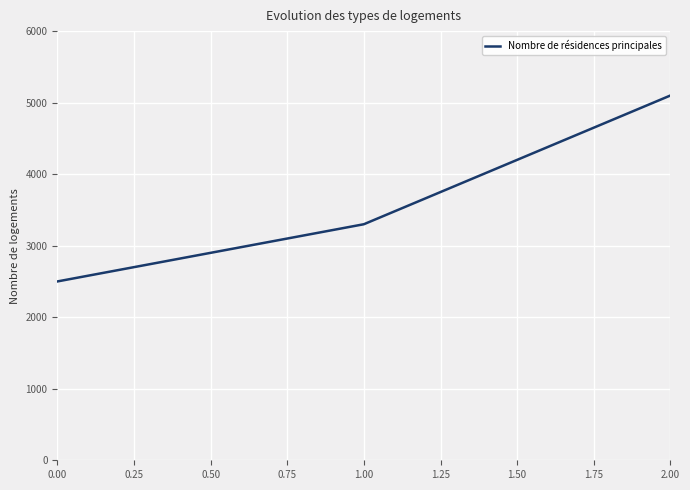

What is the ratio of the value at 0.00 to the value at 1.00?

0.8